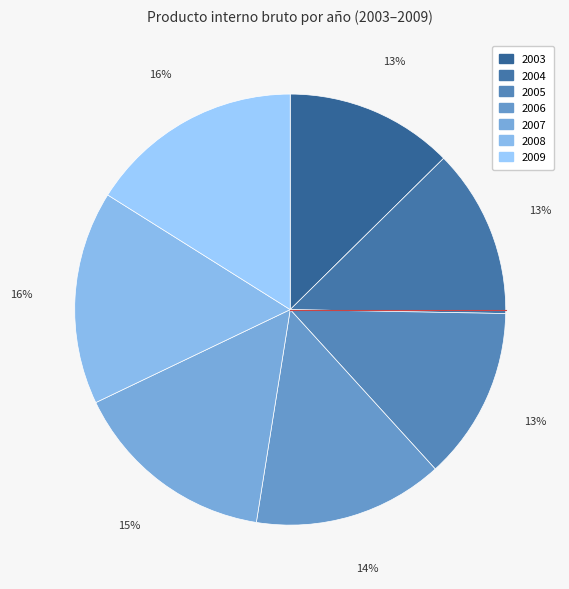

To the nearest percent, what is the average slice percentage?

14%